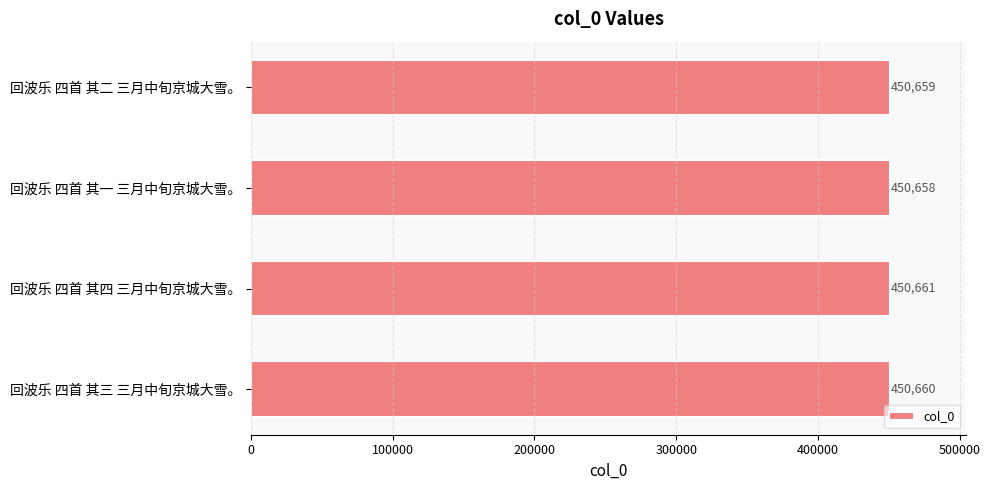

Count the number of categories in the chart.

4